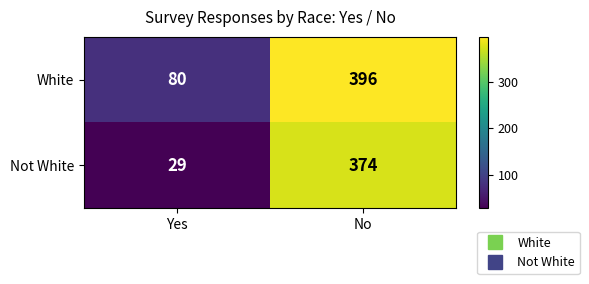

How many categories are shown in the chart?

2